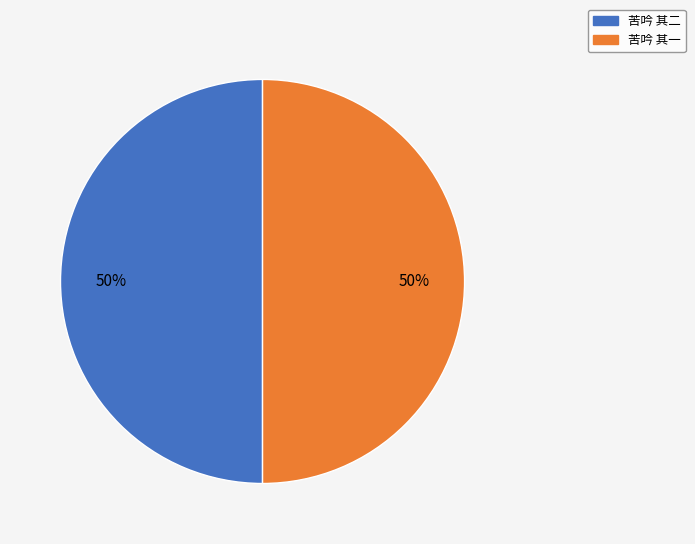

The 苦吟 其一 slice represents 50% of the pie. True or false?

True